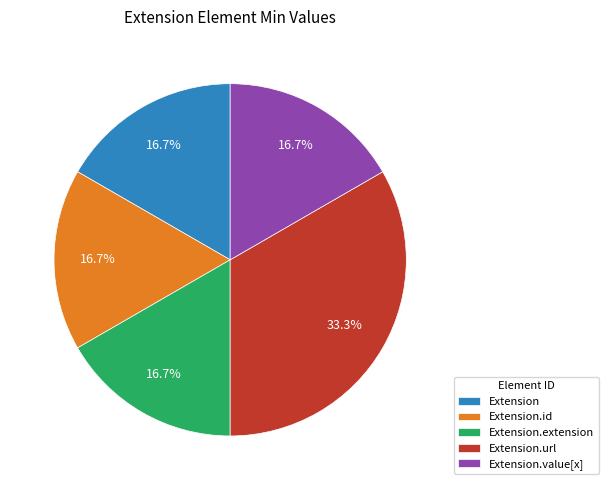

To the nearest percent, what is the average slice percentage?

20%